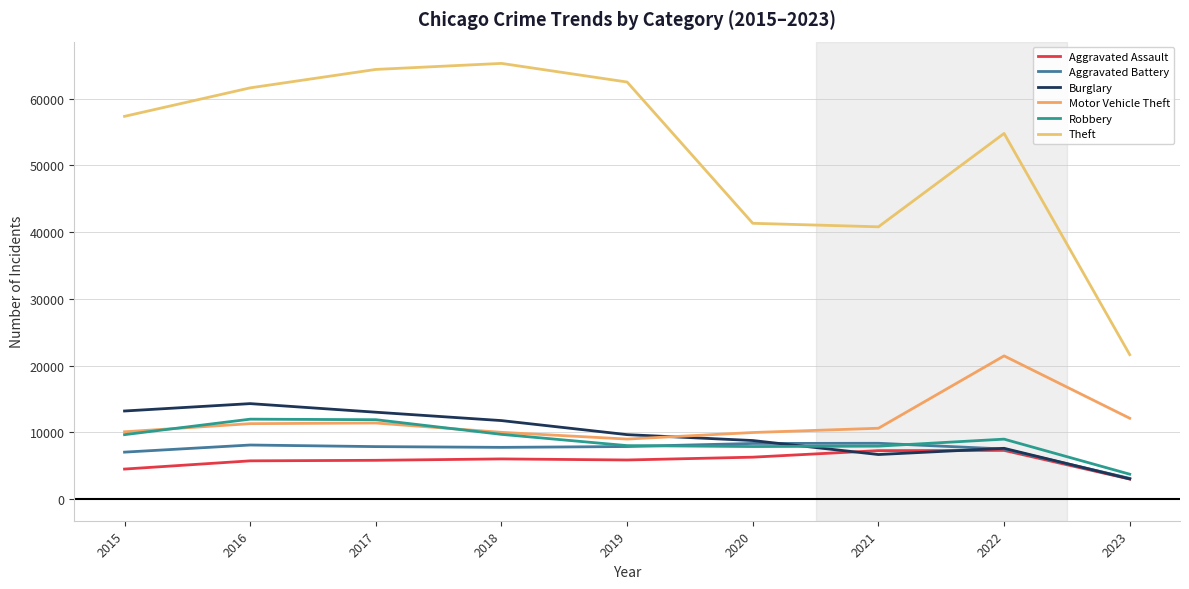

How many lines are shown in the chart?

6